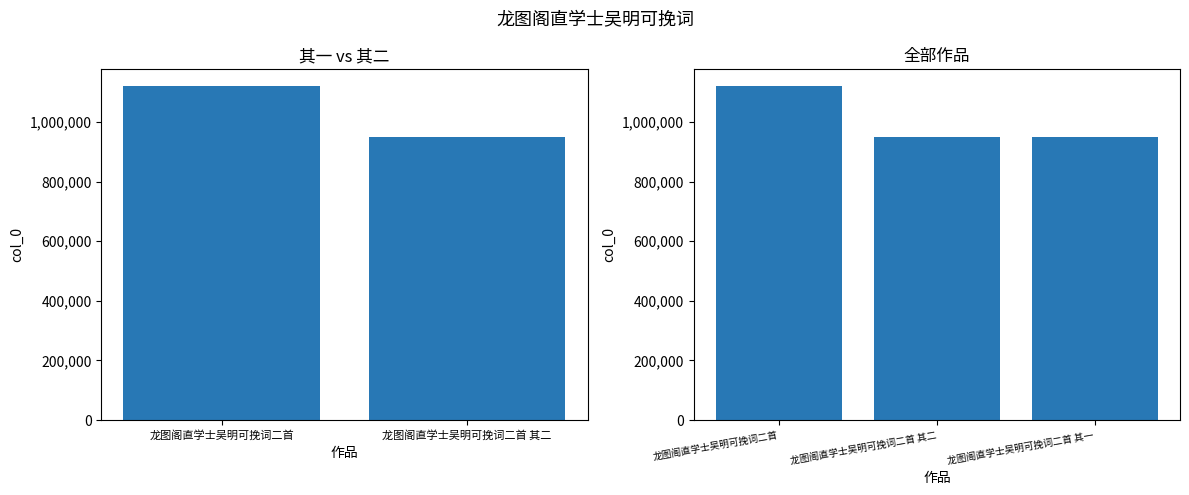

The chart shows a value of 244065 at 龙图阁直学士吴明可挽词二首. True or false?

False